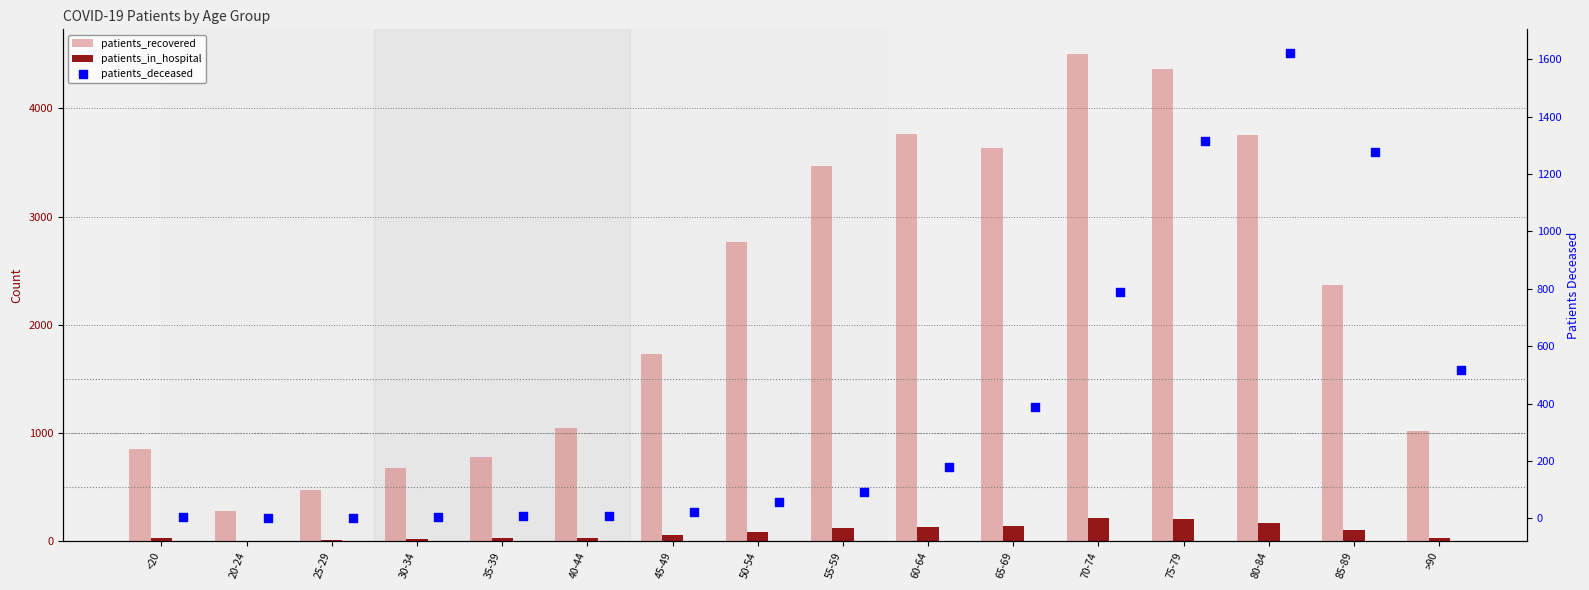

At which category is the sum across all series the highest?

75-79